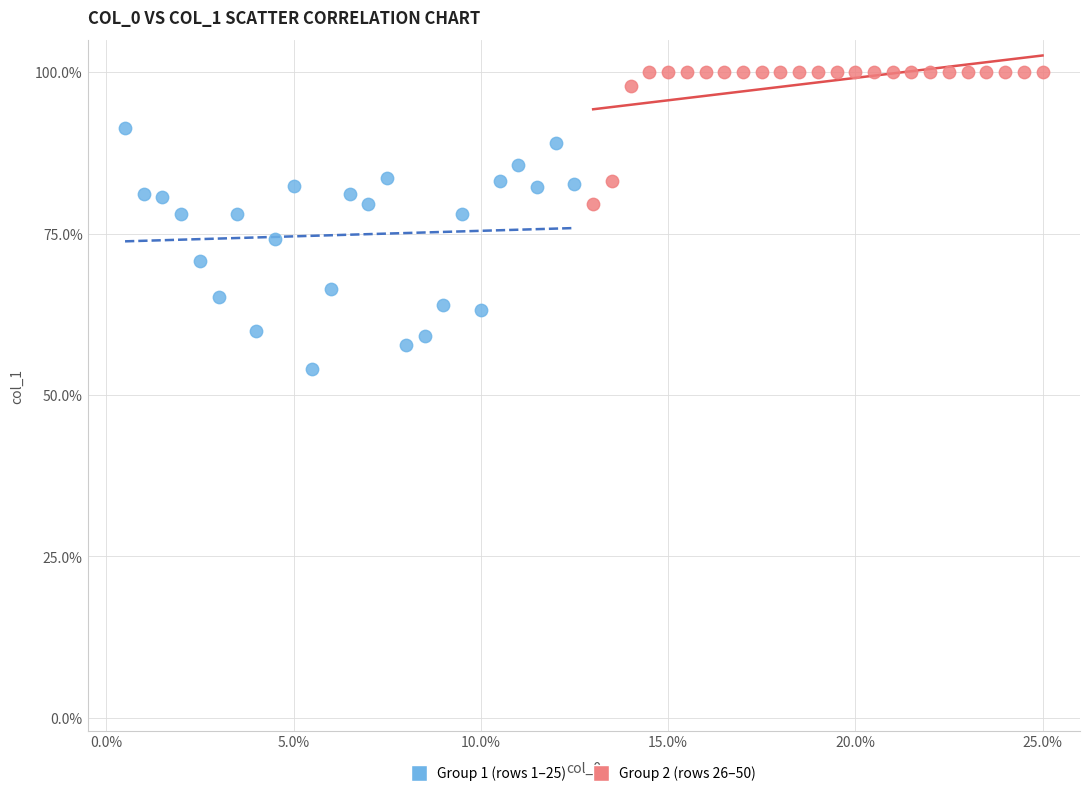

Which series has the widest spread of Y values?

Group 1 (rows 1–25)